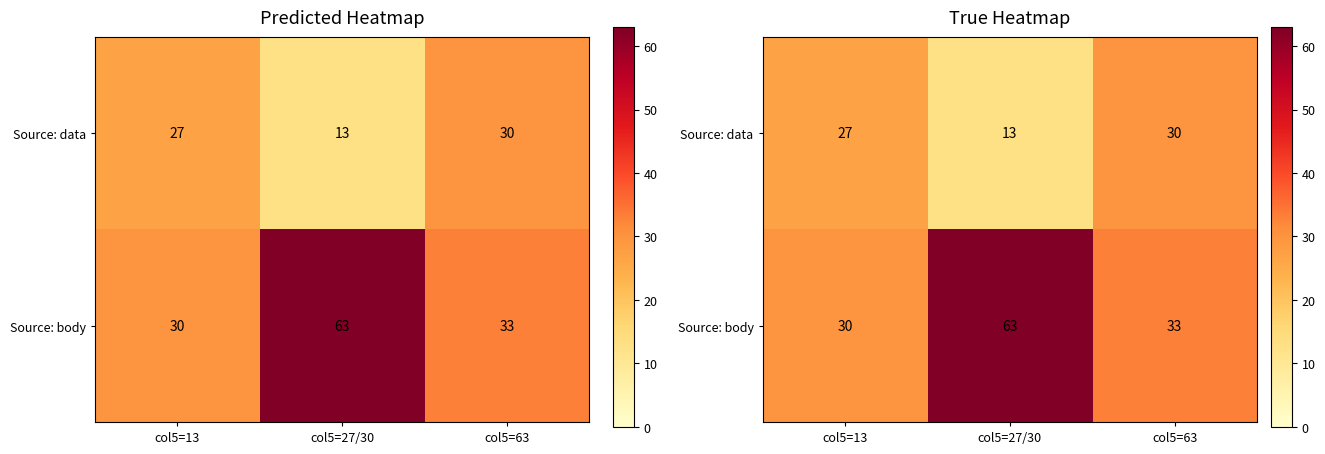

What is the difference between the second highest and minimum values in the Source: data series?

14